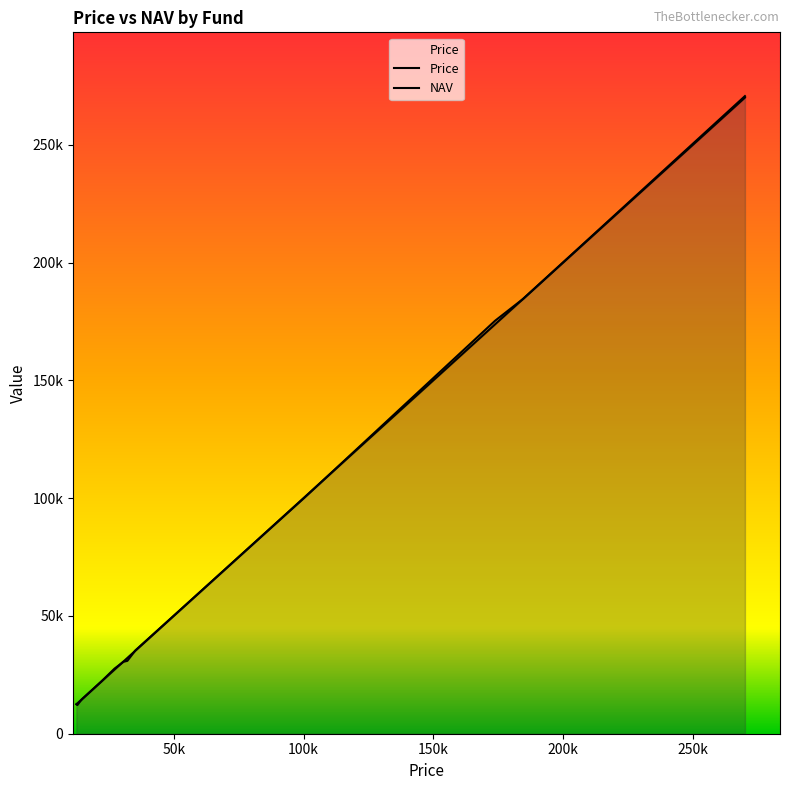

After their last crossing, which series has the higher values: Price or NAV?

NAV